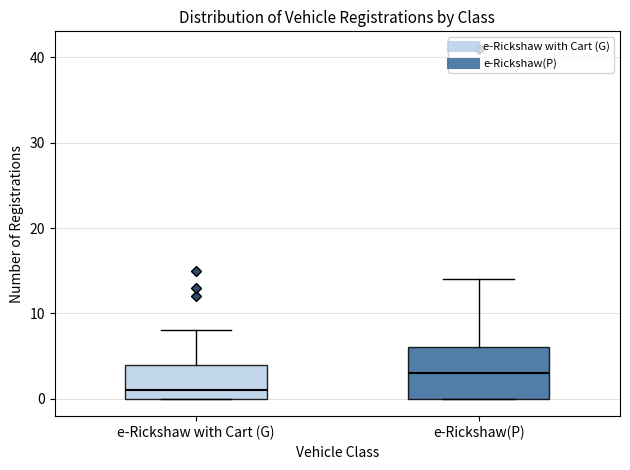

Reading left to right, transcribe this box plot: for each box, give where its median line is, the range the box spans, and where its two whiskers end, as read against the y-axis. The values are not printed on the chart, so give them approximately, as read against the axis.

e-Rickshaw with Cart (G): median 1, box 0 to 4, whiskers 0 to 8
e-Rickshaw(P): median 3, box 0 to 6, whiskers 0 to 14